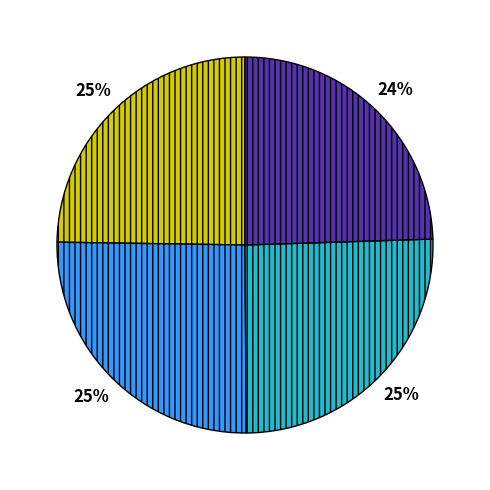

Does any single category account for the majority?

No